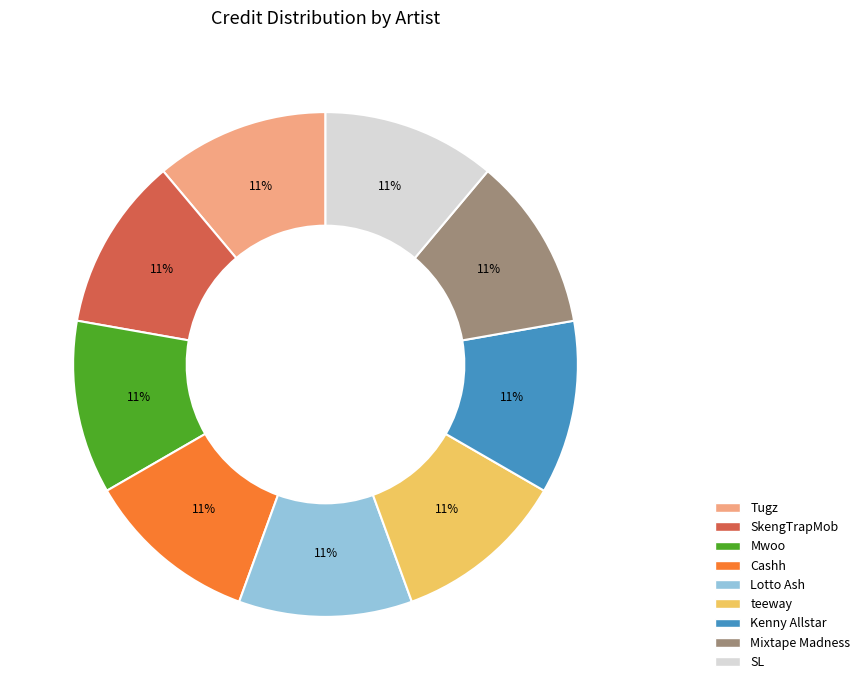

To the nearest percent, what is the average slice percentage?

11%